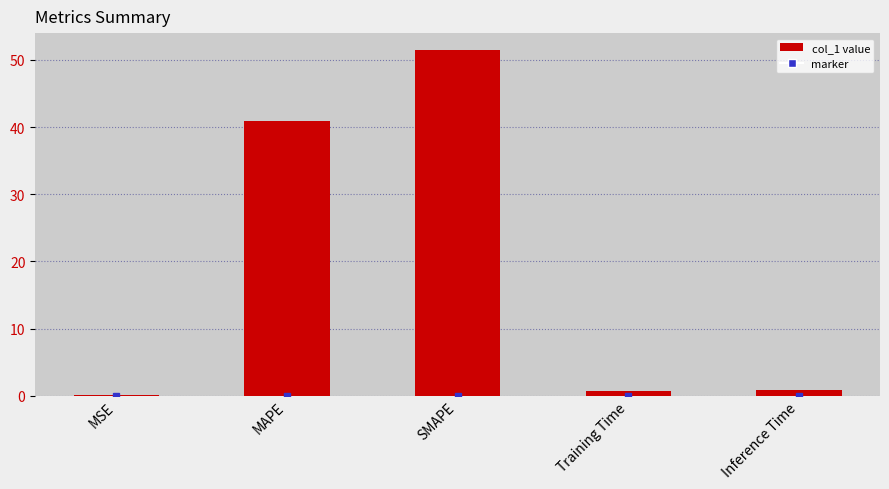

Is it true that the value at MSE is 0.0?

True